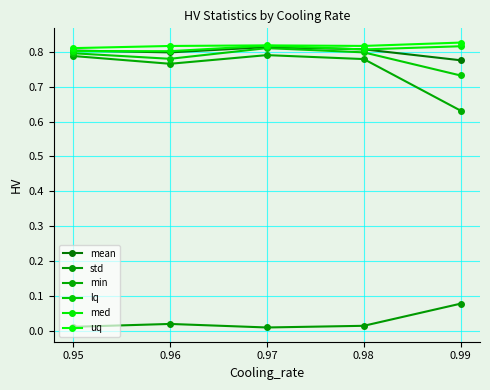

How many lines are shown in the chart?

6